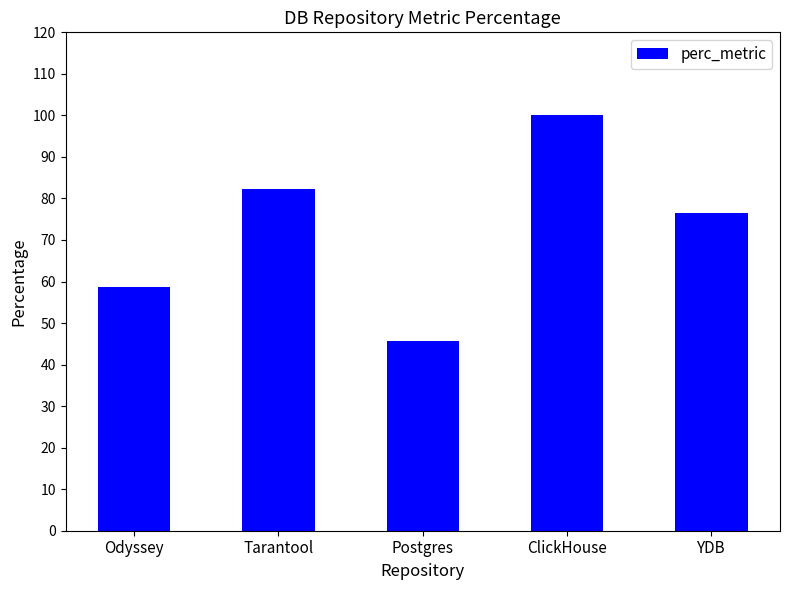

Between YDB and Tarantool, which is larger?

Tarantool